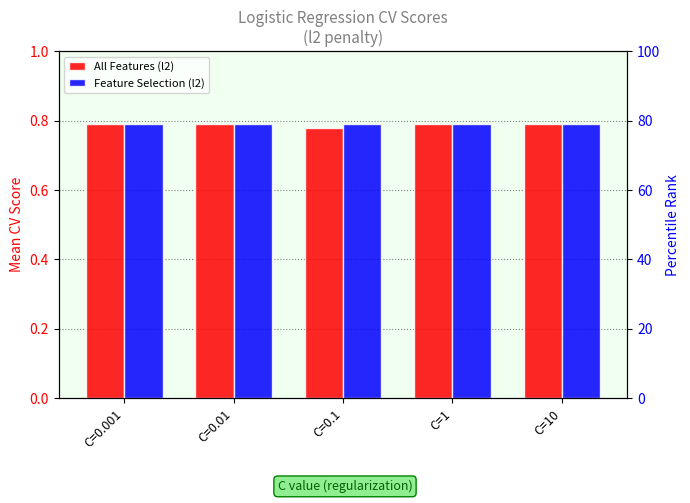

Is the value of All Features (l2) at C=0.001 greater than the value of Feature Selection (l2) at C=0.01?

No